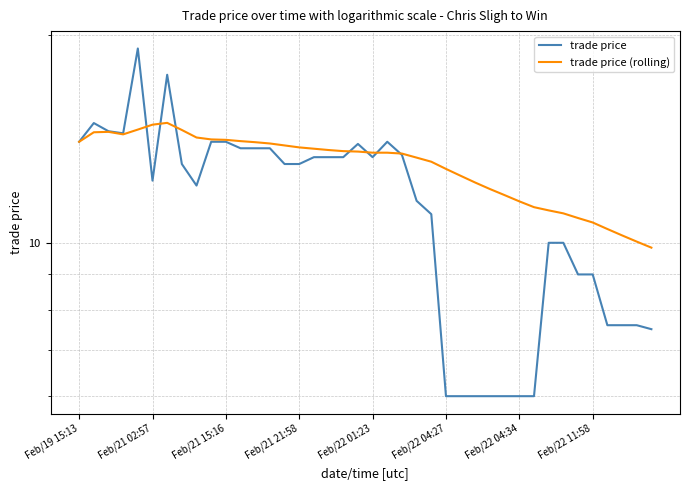

Count the number of data series in this chart.

2